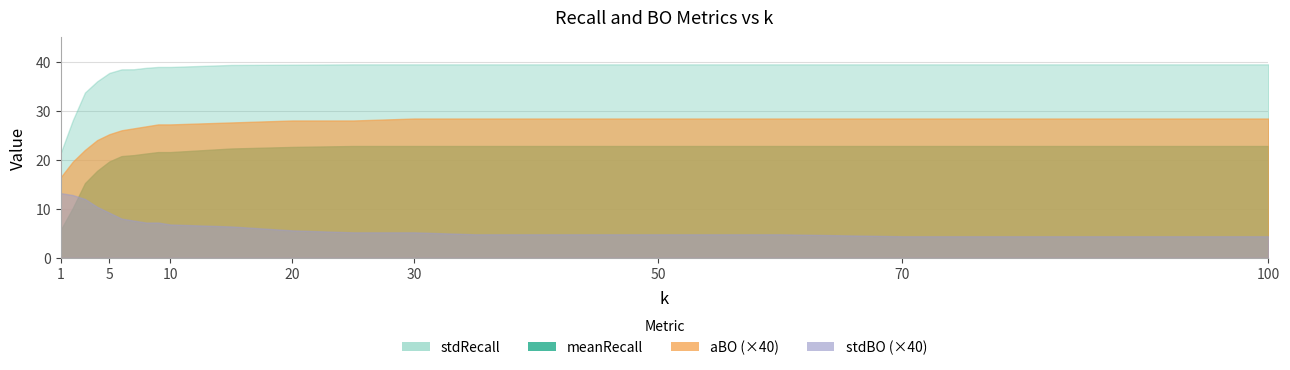

How many series are shown in this chart?

4